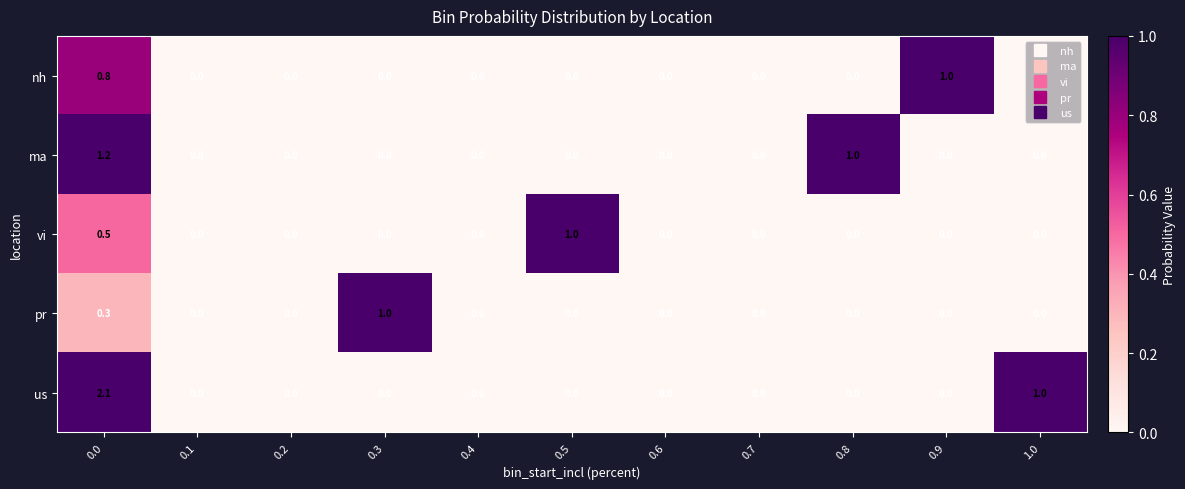

What is the sum of all nh values?

1.8